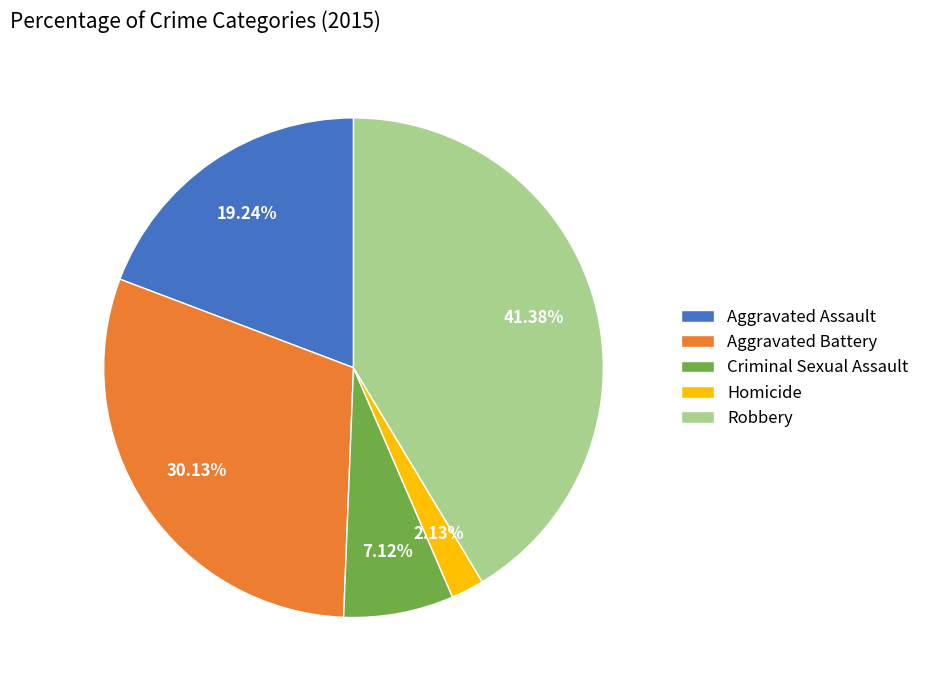

To the nearest percent, what percentage of the pie is Homicide?

2%